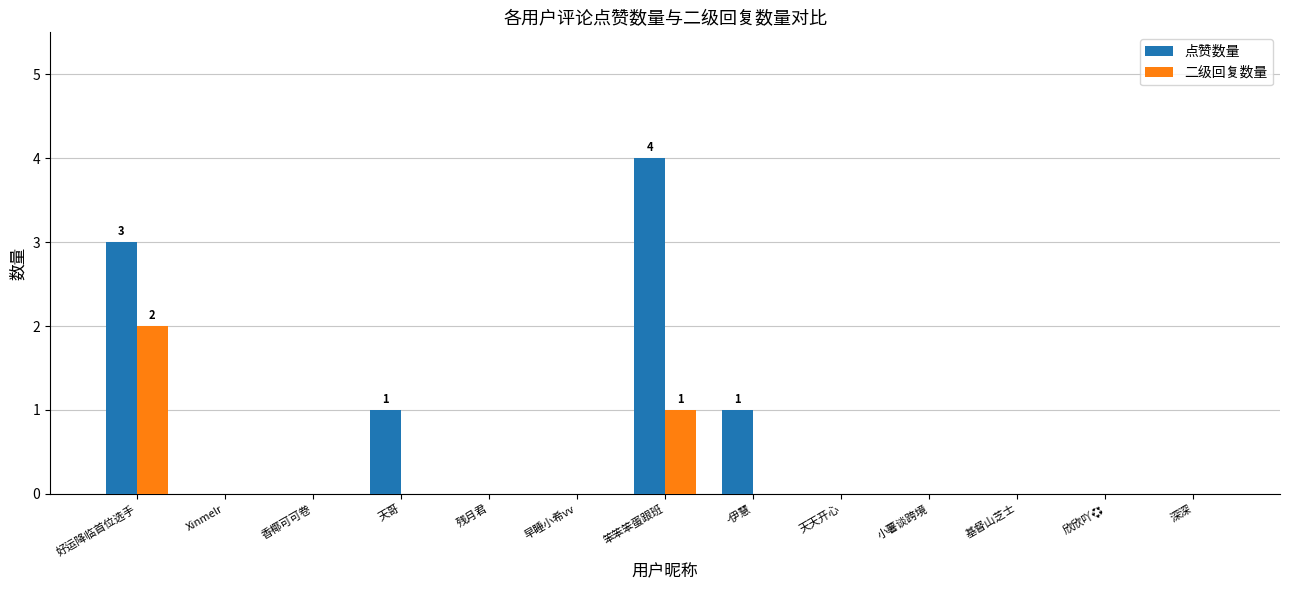

Which series has the largest total across all categories?

点赞数量